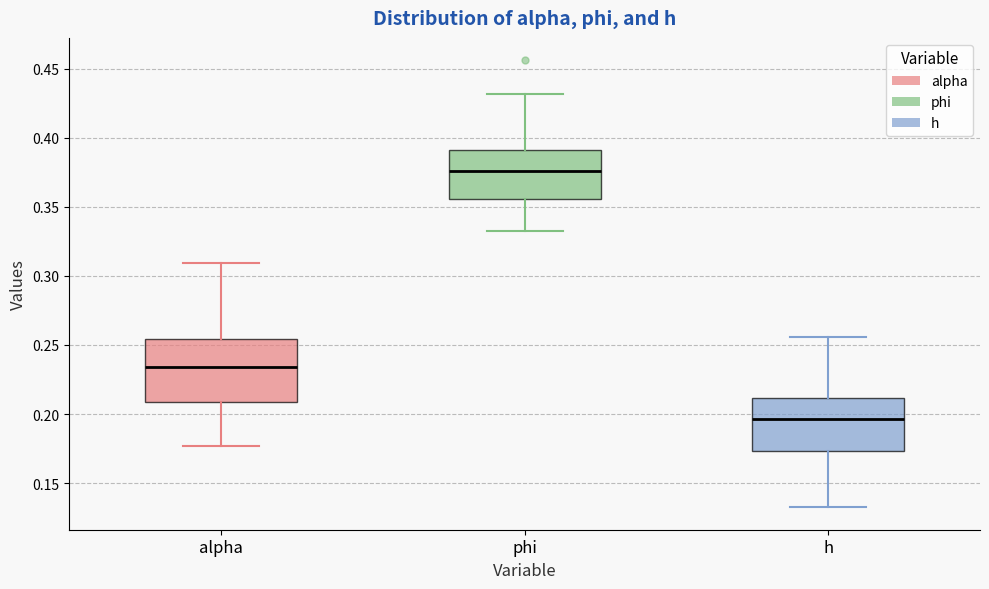

Where is the lower edge of the box for alpha on the y-axis? The values are not printed on the chart, so give them approximately, as read against the axis.

0.210